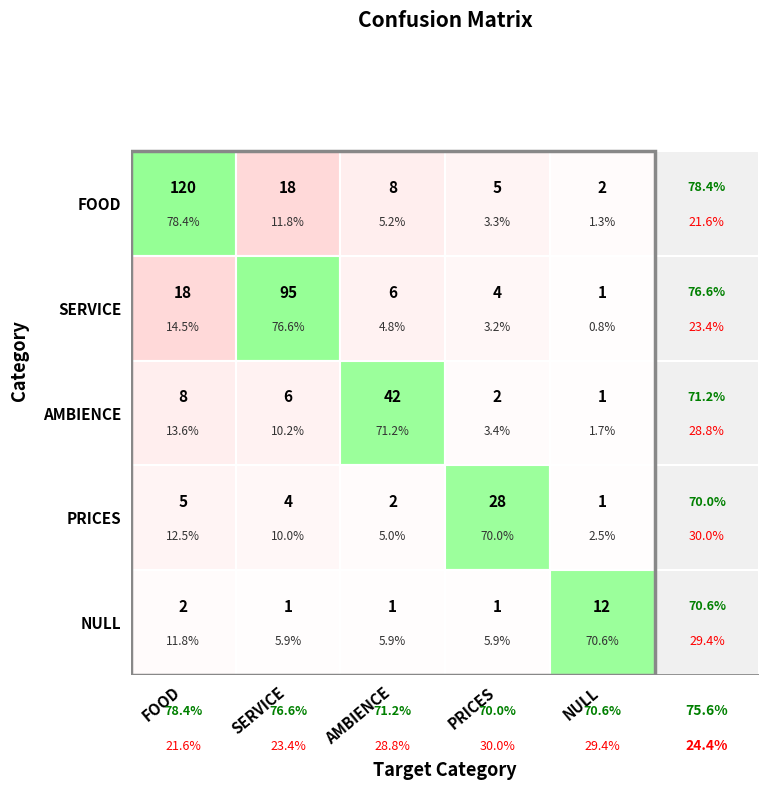

At which label does AMBIENCE first exceed 6?

FOOD